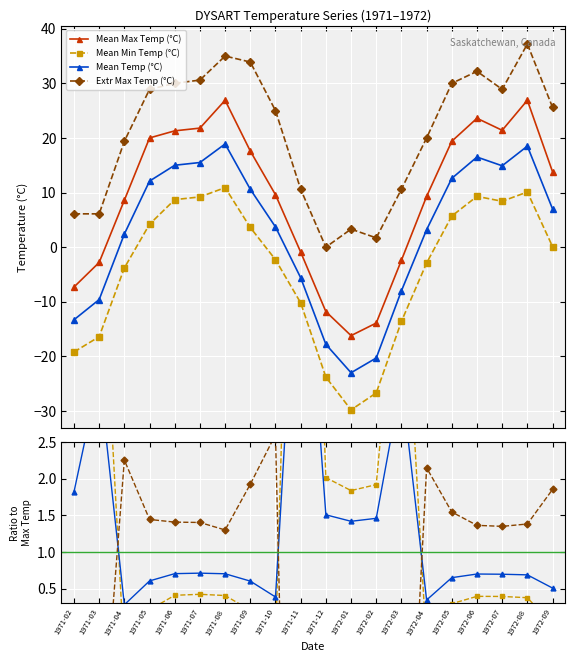

True or false: Extr Max Temp (°C) has a value of 0.6 at 1972-08.

False